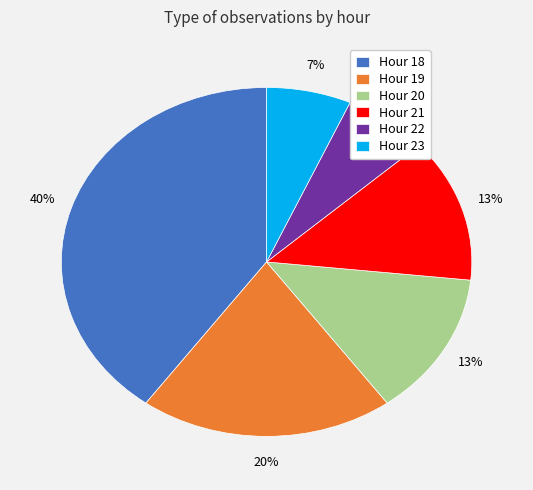

Count the number of slices in the pie.

6